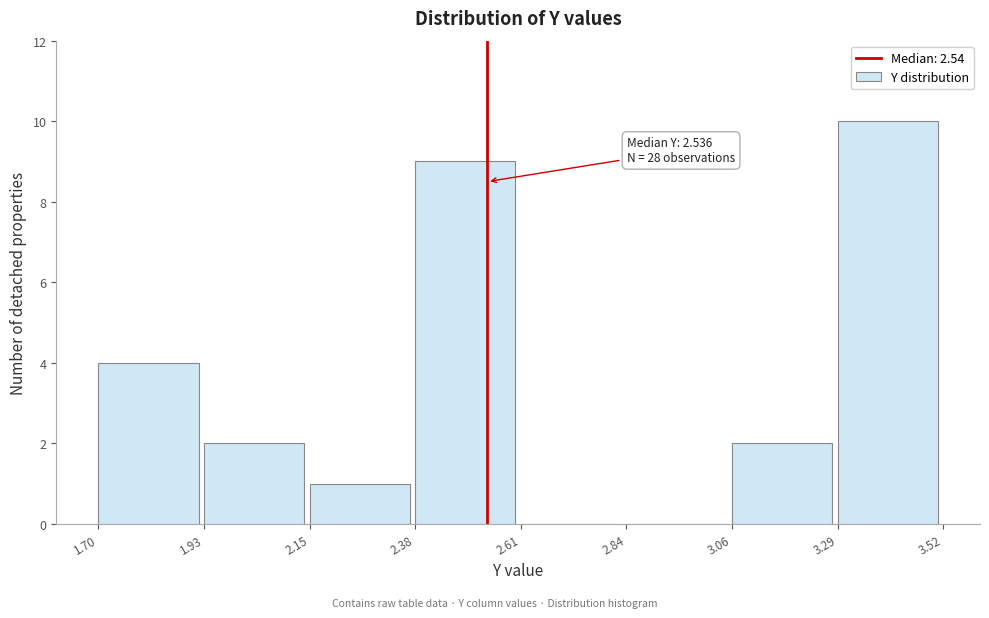

Which range on the x-axis has the tallest bar?

3.29 to 3.52